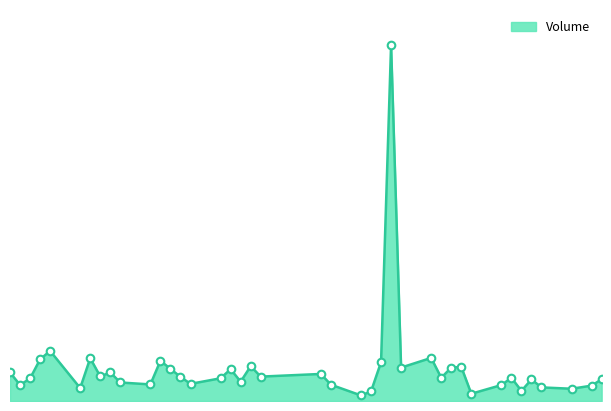

Is this an area chart (filled region under the line)?

Yes